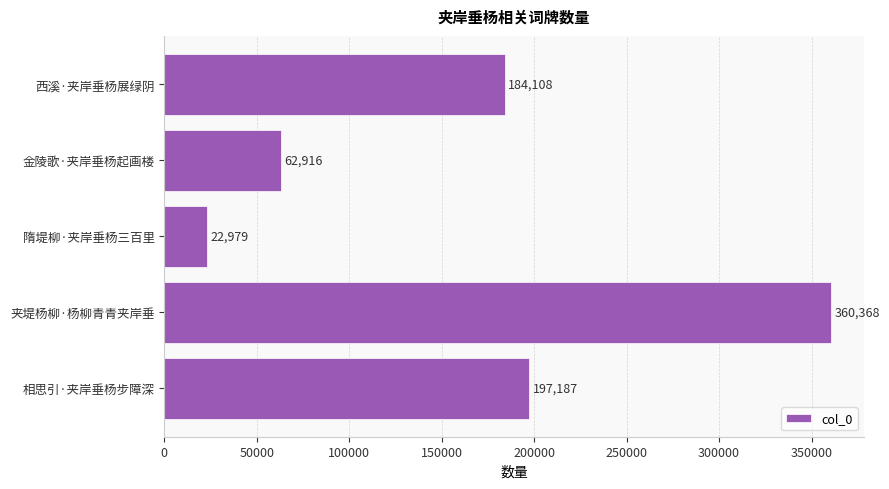

At which category does the chart reach its peak across all series?

夹堤杨柳·杨柳青青夹岸垂